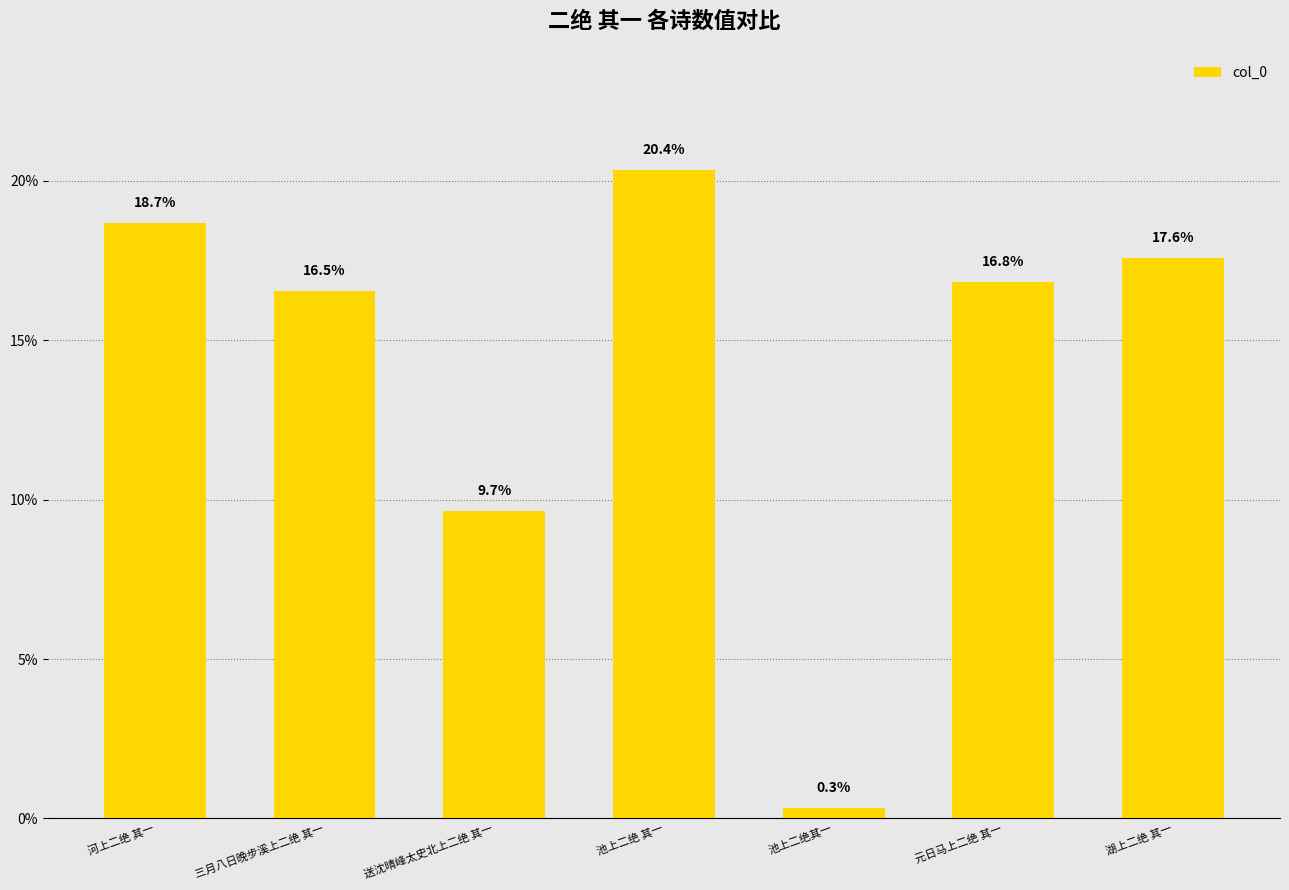

What is the label of the 3rd bar from the left?

送沈晴峰太史北上二绝 其一